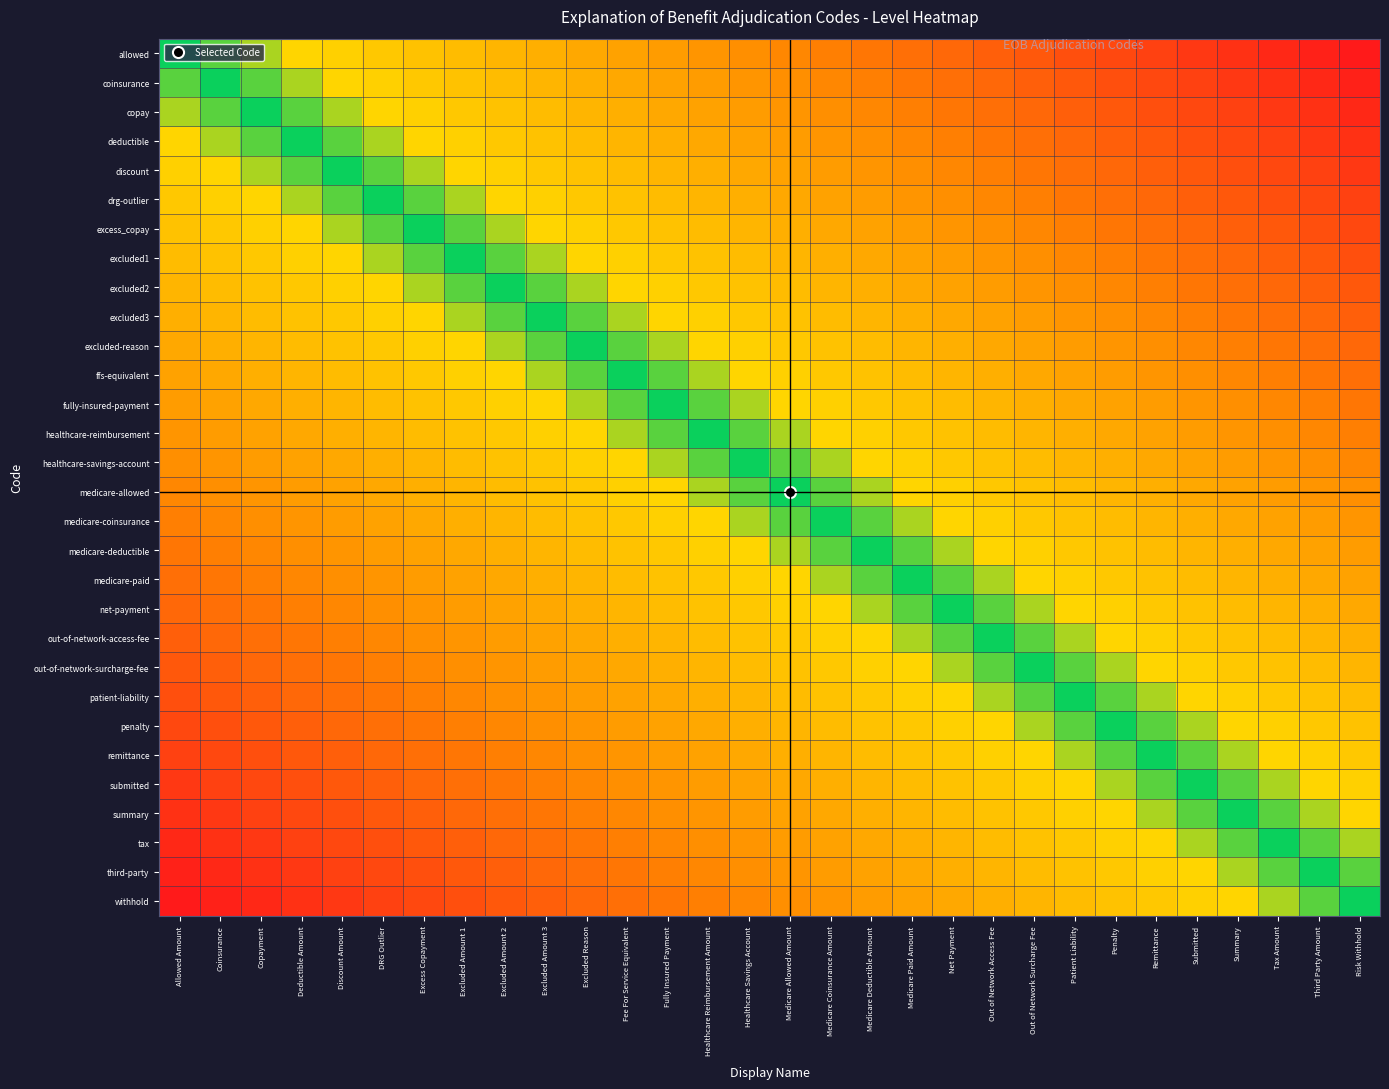

Reading left to right, transcribe all the data shown in this chart.

allowed: Allowed Amount=0.0	Coinsurance=0.0	Copayment=0.1	Deductible Amount=0.1	Discount Amount=0.1	DRG Outlier=0.2	Excess Copayment=0.2	Excluded Amount 1=0.2	Excluded Amount 2=0.3	Excluded Amount 3=0.3	Excluded Reason=0.3	Fee For Service Equivalent=0.4	Fully Insured Payment=0.4	Healthcare Reimbursement Amount=0.4	Healthcare Savings Account=0.5	Medicare Allowed Amount=0.5	Medicare Coinsurance Amount=0.6	Medicare Deductible Amount=0.6	Medicare Paid Amount=0.6	Net Payment=0.7	Out of Network Access Fee=0.7	Out of Network Surcharge Fee=0.7	Patient Liability=0.8	Penalty=0.8	Remittance=0.8	Submitted=0.9	Summary=0.9	Tax Amount=0.9	Third Party Amount=1.0	Risk Withhold=1.0
coinsurance: Allowed Amount=-0.0	Coinsurance=0.0	Copayment=0.0	Deductible Amount=0.1	Discount Amount=0.1	DRG Outlier=0.1	Excess Copayment=0.2	Excluded Amount 1=0.2	Excluded Amount 2=0.2	Excluded Amount 3=0.3	Excluded Reason=0.3	Fee For Service Equivalent=0.3	Fully Insured Payment=0.4	Healthcare Reimbursement Amount=0.4	Healthcare Savings Account=0.4	Medicare Allowed Amount=0.5	Medicare Coinsurance Amount=0.5	Medicare Deductible Amount=0.6	Medicare Paid Amount=0.6	Net Payment=0.6	Out of Network Access Fee=0.7	Out of Network Surcharge Fee=0.7	Patient Liability=0.7	Penalty=0.8	Remittance=0.8	Submitted=0.8	Summary=0.9	Tax Amount=0.9	Third Party Amount=0.9	Risk Withhold=1.0
copay: Allowed Amount=-0.1	Coinsurance=-0.0	Copayment=0.0	Deductible Amount=0.0	Discount Amount=0.1	DRG Outlier=0.1	Excess Copayment=0.1	Excluded Amount 1=0.2	Excluded Amount 2=0.2	Excluded Amount 3=0.2	Excluded Reason=0.3	Fee For Service Equivalent=0.3	Fully Insured Payment=0.3	Healthcare Reimbursement Amount=0.4	Healthcare Savings Account=0.4	Medicare Allowed Amount=0.4	Medicare Coinsurance Amount=0.5	Medicare Deductible Amount=0.5	Medicare Paid Amount=0.6	Net Payment=0.6	Out of Network Access Fee=0.6	Out of Network Surcharge Fee=0.7	Patient Liability=0.7	Penalty=0.7	Remittance=0.8	Submitted=0.8	Summary=0.8	Tax Amount=0.9	Third Party Amount=0.9	Risk Withhold=0.9
deductible: Allowed Amount=-0.1	Coinsurance=-0.1	Copayment=-0.0	Deductible Amount=0.0	Discount Amount=0.0	DRG Outlier=0.1	Excess Copayment=0.1	Excluded Amount 1=0.1	Excluded Amount 2=0.2	Excluded Amount 3=0.2	Excluded Reason=0.2	Fee For Service Equivalent=0.3	Fully Insured Payment=0.3	Healthcare Reimbursement Amount=0.3	Healthcare Savings Account=0.4	Medicare Allowed Amount=0.4	Medicare Coinsurance Amount=0.4	Medicare Deductible Amount=0.5	Medicare Paid Amount=0.5	Net Payment=0.6	Out of Network Access Fee=0.6	Out of Network Surcharge Fee=0.6	Patient Liability=0.7	Penalty=0.7	Remittance=0.7	Submitted=0.8	Summary=0.8	Tax Amount=0.8	Third Party Amount=0.9	Risk Withhold=0.9
discount: Allowed Amount=-0.1	Coinsurance=-0.1	Copayment=-0.1	Deductible Amount=-0.0	Discount Amount=0.0	DRG Outlier=0.0	Excess Copayment=0.1	Excluded Amount 1=0.1	Excluded Amount 2=0.1	Excluded Amount 3=0.2	Excluded Reason=0.2	Fee For Service Equivalent=0.2	Fully Insured Payment=0.3	Healthcare Reimbursement Amount=0.3	Healthcare Savings Account=0.3	Medicare Allowed Amount=0.4	Medicare Coinsurance Amount=0.4	Medicare Deductible Amount=0.4	Medicare Paid Amount=0.5	Net Payment=0.5	Out of Network Access Fee=0.6	Out of Network Surcharge Fee=0.6	Patient Liability=0.6	Penalty=0.7	Remittance=0.7	Submitted=0.7	Summary=0.8	Tax Amount=0.8	Third Party Amount=0.8	Risk Withhold=0.9
drg-outlier: Allowed Amount=-0.2	Coinsurance=-0.1	Copayment=-0.1	Deductible Amount=-0.1	Discount Amount=-0.0	DRG Outlier=0.0	Excess Copayment=0.0	Excluded Amount 1=0.1	Excluded Amount 2=0.1	Excluded Amount 3=0.1	Excluded Reason=0.2	Fee For Service Equivalent=0.2	Fully Insured Payment=0.2	Healthcare Reimbursement Amount=0.3	Healthcare Savings Account=0.3	Medicare Allowed Amount=0.3	Medicare Coinsurance Amount=0.4	Medicare Deductible Amount=0.4	Medicare Paid Amount=0.4	Net Payment=0.5	Out of Network Access Fee=0.5	Out of Network Surcharge Fee=0.6	Patient Liability=0.6	Penalty=0.6	Remittance=0.7	Submitted=0.7	Summary=0.7	Tax Amount=0.8	Third Party Amount=0.8	Risk Withhold=0.8
excess_copay: Allowed Amount=-0.2	Coinsurance=-0.2	Copayment=-0.1	Deductible Amount=-0.1	Discount Amount=-0.1	DRG Outlier=-0.0	Excess Copayment=0.0	Excluded Amount 1=0.0	Excluded Amount 2=0.1	Excluded Amount 3=0.1	Excluded Reason=0.1	Fee For Service Equivalent=0.2	Fully Insured Payment=0.2	Healthcare Reimbursement Amount=0.2	Healthcare Savings Account=0.3	Medicare Allowed Amount=0.3	Medicare Coinsurance Amount=0.3	Medicare Deductible Amount=0.4	Medicare Paid Amount=0.4	Net Payment=0.4	Out of Network Access Fee=0.5	Out of Network Surcharge Fee=0.5	Patient Liability=0.6	Penalty=0.6	Remittance=0.6	Submitted=0.7	Summary=0.7	Tax Amount=0.7	Third Party Amount=0.8	Risk Withhold=0.8
excluded1: Allowed Amount=-0.2	Coinsurance=-0.2	Copayment=-0.2	Deductible Amount=-0.1	Discount Amount=-0.1	DRG Outlier=-0.1	Excess Copayment=-0.0	Excluded Amount 1=0.0	Excluded Amount 2=0.0	Excluded Amount 3=0.1	Excluded Reason=0.1	Fee For Service Equivalent=0.1	Fully Insured Payment=0.2	Healthcare Reimbursement Amount=0.2	Healthcare Savings Account=0.2	Medicare Allowed Amount=0.3	Medicare Coinsurance Amount=0.3	Medicare Deductible Amount=0.3	Medicare Paid Amount=0.4	Net Payment=0.4	Out of Network Access Fee=0.4	Out of Network Surcharge Fee=0.5	Patient Liability=0.5	Penalty=0.6	Remittance=0.6	Submitted=0.6	Summary=0.7	Tax Amount=0.7	Third Party Amount=0.7	Risk Withhold=0.8
excluded2: Allowed Amount=-0.3	Coinsurance=-0.2	Copayment=-0.2	Deductible Amount=-0.2	Discount Amount=-0.1	DRG Outlier=-0.1	Excess Copayment=-0.1	Excluded Amount 1=-0.0	Excluded Amount 2=0.0	Excluded Amount 3=0.0	Excluded Reason=0.1	Fee For Service Equivalent=0.1	Fully Insured Payment=0.1	Healthcare Reimbursement Amount=0.2	Healthcare Savings Account=0.2	Medicare Allowed Amount=0.2	Medicare Coinsurance Amount=0.3	Medicare Deductible Amount=0.3	Medicare Paid Amount=0.3	Net Payment=0.4	Out of Network Access Fee=0.4	Out of Network Surcharge Fee=0.4	Patient Liability=0.5	Penalty=0.5	Remittance=0.6	Submitted=0.6	Summary=0.6	Tax Amount=0.7	Third Party Amount=0.7	Risk Withhold=0.7
excluded3: Allowed Amount=-0.3	Coinsurance=-0.3	Copayment=-0.2	Deductible Amount=-0.2	Discount Amount=-0.2	DRG Outlier=-0.1	Excess Copayment=-0.1	Excluded Amount 1=-0.1	Excluded Amount 2=-0.0	Excluded Amount 3=0.0	Excluded Reason=0.0	Fee For Service Equivalent=0.1	Fully Insured Payment=0.1	Healthcare Reimbursement Amount=0.1	Healthcare Savings Account=0.2	Medicare Allowed Amount=0.2	Medicare Coinsurance Amount=0.2	Medicare Deductible Amount=0.3	Medicare Paid Amount=0.3	Net Payment=0.3	Out of Network Access Fee=0.4	Out of Network Surcharge Fee=0.4	Patient Liability=0.4	Penalty=0.5	Remittance=0.5	Submitted=0.6	Summary=0.6	Tax Amount=0.6	Third Party Amount=0.7	Risk Withhold=0.7
excluded-reason: Allowed Amount=-0.3	Coinsurance=-0.3	Copayment=-0.3	Deductible Amount=-0.2	Discount Amount=-0.2	DRG Outlier=-0.2	Excess Copayment=-0.1	Excluded Amount 1=-0.1	Excluded Amount 2=-0.1	Excluded Amount 3=-0.0	Excluded Reason=0.0	Fee For Service Equivalent=0.0	Fully Insured Payment=0.1	Healthcare Reimbursement Amount=0.1	Healthcare Savings Account=0.1	Medicare Allowed Amount=0.2	Medicare Coinsurance Amount=0.2	Medicare Deductible Amount=0.2	Medicare Paid Amount=0.3	Net Payment=0.3	Out of Network Access Fee=0.3	Out of Network Surcharge Fee=0.4	Patient Liability=0.4	Penalty=0.4	Remittance=0.5	Submitted=0.5	Summary=0.6	Tax Amount=0.6	Third Party Amount=0.6	Risk Withhold=0.7
ffs-equivalent: Allowed Amount=-0.4	Coinsurance=-0.3	Copayment=-0.3	Deductible Amount=-0.3	Discount Amount=-0.2	DRG Outlier=-0.2	Excess Copayment=-0.2	Excluded Amount 1=-0.1	Excluded Amount 2=-0.1	Excluded Amount 3=-0.1	Excluded Reason=-0.0	Fee For Service Equivalent=0.0	Fully Insured Payment=0.0	Healthcare Reimbursement Amount=0.1	Healthcare Savings Account=0.1	Medicare Allowed Amount=0.1	Medicare Coinsurance Amount=0.2	Medicare Deductible Amount=0.2	Medicare Paid Amount=0.2	Net Payment=0.3	Out of Network Access Fee=0.3	Out of Network Surcharge Fee=0.3	Patient Liability=0.4	Penalty=0.4	Remittance=0.4	Submitted=0.5	Summary=0.5	Tax Amount=0.6	Third Party Amount=0.6	Risk Withhold=0.6
fully-insured-payment: Allowed Amount=-0.4	Coinsurance=-0.4	Copayment=-0.3	Deductible Amount=-0.3	Discount Amount=-0.3	DRG Outlier=-0.2	Excess Copayment=-0.2	Excluded Amount 1=-0.2	Excluded Amount 2=-0.1	Excluded Amount 3=-0.1	Excluded Reason=-0.1	Fee For Service Equivalent=-0.0	Fully Insured Payment=0.0	Healthcare Reimbursement Amount=0.0	Healthcare Savings Account=0.1	Medicare Allowed Amount=0.1	Medicare Coinsurance Amount=0.1	Medicare Deductible Amount=0.2	Medicare Paid Amount=0.2	Net Payment=0.2	Out of Network Access Fee=0.3	Out of Network Surcharge Fee=0.3	Patient Liability=0.3	Penalty=0.4	Remittance=0.4	Submitted=0.4	Summary=0.5	Tax Amount=0.5	Third Party Amount=0.6	Risk Withhold=0.6
healthcare-reimbursement: Allowed Amount=-0.4	Coinsurance=-0.4	Copayment=-0.4	Deductible Amount=-0.3	Discount Amount=-0.3	DRG Outlier=-0.3	Excess Copayment=-0.2	Excluded Amount 1=-0.2	Excluded Amount 2=-0.2	Excluded Amount 3=-0.1	Excluded Reason=-0.1	Fee For Service Equivalent=-0.1	Fully Insured Payment=-0.0	Healthcare Reimbursement Amount=0.0	Healthcare Savings Account=0.0	Medicare Allowed Amount=0.1	Medicare Coinsurance Amount=0.1	Medicare Deductible Amount=0.1	Medicare Paid Amount=0.2	Net Payment=0.2	Out of Network Access Fee=0.2	Out of Network Surcharge Fee=0.3	Patient Liability=0.3	Penalty=0.3	Remittance=0.4	Submitted=0.4	Summary=0.4	Tax Amount=0.5	Third Party Amount=0.5	Risk Withhold=0.6
healthcare-savings-account: Allowed Amount=-0.5	Coinsurance=-0.4	Copayment=-0.4	Deductible Amount=-0.4	Discount Amount=-0.3	DRG Outlier=-0.3	Excess Copayment=-0.3	Excluded Amount 1=-0.2	Excluded Amount 2=-0.2	Excluded Amount 3=-0.2	Excluded Reason=-0.1	Fee For Service Equivalent=-0.1	Fully Insured Payment=-0.1	Healthcare Reimbursement Amount=-0.0	Healthcare Savings Account=0.0	Medicare Allowed Amount=0.0	Medicare Coinsurance Amount=0.1	Medicare Deductible Amount=0.1	Medicare Paid Amount=0.1	Net Payment=0.2	Out of Network Access Fee=0.2	Out of Network Surcharge Fee=0.2	Patient Liability=0.3	Penalty=0.3	Remittance=0.3	Submitted=0.4	Summary=0.4	Tax Amount=0.4	Third Party Amount=0.5	Risk Withhold=0.5
medicare-allowed: Allowed Amount=-0.5	Coinsurance=-0.5	Copayment=-0.4	Deductible Amount=-0.4	Discount Amount=-0.4	DRG Outlier=-0.3	Excess Copayment=-0.3	Excluded Amount 1=-0.3	Excluded Amount 2=-0.2	Excluded Amount 3=-0.2	Excluded Reason=-0.2	Fee For Service Equivalent=-0.1	Fully Insured Payment=-0.1	Healthcare Reimbursement Amount=-0.1	Healthcare Savings Account=-0.0	Medicare Allowed Amount=0.0	Medicare Coinsurance Amount=0.0	Medicare Deductible Amount=0.1	Medicare Paid Amount=0.1	Net Payment=0.1	Out of Network Access Fee=0.2	Out of Network Surcharge Fee=0.2	Patient Liability=0.2	Penalty=0.3	Remittance=0.3	Submitted=0.3	Summary=0.4	Tax Amount=0.4	Third Party Amount=0.4	Risk Withhold=0.5
medicare-coinsurance: Allowed Amount=-0.6	Coinsurance=-0.5	Copayment=-0.5	Deductible Amount=-0.4	Discount Amount=-0.4	DRG Outlier=-0.4	Excess Copayment=-0.3	Excluded Amount 1=-0.3	Excluded Amount 2=-0.3	Excluded Amount 3=-0.2	Excluded Reason=-0.2	Fee For Service Equivalent=-0.2	Fully Insured Payment=-0.1	Healthcare Reimbursement Amount=-0.1	Healthcare Savings Account=-0.1	Medicare Allowed Amount=-0.0	Medicare Coinsurance Amount=0.0	Medicare Deductible Amount=0.0	Medicare Paid Amount=0.1	Net Payment=0.1	Out of Network Access Fee=0.1	Out of Network Surcharge Fee=0.2	Patient Liability=0.2	Penalty=0.2	Remittance=0.3	Submitted=0.3	Summary=0.3	Tax Amount=0.4	Third Party Amount=0.4	Risk Withhold=0.4
medicare-deductible: Allowed Amount=-0.6	Coinsurance=-0.6	Copayment=-0.5	Deductible Amount=-0.5	Discount Amount=-0.4	DRG Outlier=-0.4	Excess Copayment=-0.4	Excluded Amount 1=-0.3	Excluded Amount 2=-0.3	Excluded Amount 3=-0.3	Excluded Reason=-0.2	Fee For Service Equivalent=-0.2	Fully Insured Payment=-0.2	Healthcare Reimbursement Amount=-0.1	Healthcare Savings Account=-0.1	Medicare Allowed Amount=-0.1	Medicare Coinsurance Amount=-0.0	Medicare Deductible Amount=0.0	Medicare Paid Amount=0.0	Net Payment=0.1	Out of Network Access Fee=0.1	Out of Network Surcharge Fee=0.1	Patient Liability=0.2	Penalty=0.2	Remittance=0.2	Submitted=0.3	Summary=0.3	Tax Amount=0.3	Third Party Amount=0.4	Risk Withhold=0.4
medicare-paid: Allowed Amount=-0.6	Coinsurance=-0.6	Copayment=-0.6	Deductible Amount=-0.5	Discount Amount=-0.5	DRG Outlier=-0.4	Excess Copayment=-0.4	Excluded Amount 1=-0.4	Excluded Amount 2=-0.3	Excluded Amount 3=-0.3	Excluded Reason=-0.3	Fee For Service Equivalent=-0.2	Fully Insured Payment=-0.2	Healthcare Reimbursement Amount=-0.2	Healthcare Savings Account=-0.1	Medicare Allowed Amount=-0.1	Medicare Coinsurance Amount=-0.1	Medicare Deductible Amount=-0.0	Medicare Paid Amount=0.0	Net Payment=0.0	Out of Network Access Fee=0.1	Out of Network Surcharge Fee=0.1	Patient Liability=0.1	Penalty=0.2	Remittance=0.2	Submitted=0.2	Summary=0.3	Tax Amount=0.3	Third Party Amount=0.3	Risk Withhold=0.4
net-payment: Allowed Amount=-0.7	Coinsurance=-0.6	Copayment=-0.6	Deductible Amount=-0.6	Discount Amount=-0.5	DRG Outlier=-0.5	Excess Copayment=-0.4	Excluded Amount 1=-0.4	Excluded Amount 2=-0.4	Excluded Amount 3=-0.3	Excluded Reason=-0.3	Fee For Service Equivalent=-0.3	Fully Insured Payment=-0.2	Healthcare Reimbursement Amount=-0.2	Healthcare Savings Account=-0.2	Medicare Allowed Amount=-0.1	Medicare Coinsurance Amount=-0.1	Medicare Deductible Amount=-0.1	Medicare Paid Amount=-0.0	Net Payment=0.0	Out of Network Access Fee=0.0	Out of Network Surcharge Fee=0.1	Patient Liability=0.1	Penalty=0.1	Remittance=0.2	Submitted=0.2	Summary=0.2	Tax Amount=0.3	Third Party Amount=0.3	Risk Withhold=0.3
out-of-network-access-fee: Allowed Amount=-0.7	Coinsurance=-0.7	Copayment=-0.6	Deductible Amount=-0.6	Discount Amount=-0.6	DRG Outlier=-0.5	Excess Copayment=-0.5	Excluded Amount 1=-0.4	Excluded Amount 2=-0.4	Excluded Amount 3=-0.4	Excluded Reason=-0.3	Fee For Service Equivalent=-0.3	Fully Insured Payment=-0.3	Healthcare Reimbursement Amount=-0.2	Healthcare Savings Account=-0.2	Medicare Allowed Amount=-0.2	Medicare Coinsurance Amount=-0.1	Medicare Deductible Amount=-0.1	Medicare Paid Amount=-0.1	Net Payment=-0.0	Out of Network Access Fee=0.0	Out of Network Surcharge Fee=0.0	Patient Liability=0.1	Penalty=0.1	Remittance=0.1	Submitted=0.2	Summary=0.2	Tax Amount=0.2	Third Party Amount=0.3	Risk Withhold=0.3
out-of-network-surcharge-fee: Allowed Amount=-0.7	Coinsurance=-0.7	Copayment=-0.7	Deductible Amount=-0.6	Discount Amount=-0.6	DRG Outlier=-0.6	Excess Copayment=-0.5	Excluded Amount 1=-0.5	Excluded Amount 2=-0.4	Excluded Amount 3=-0.4	Excluded Reason=-0.4	Fee For Service Equivalent=-0.3	Fully Insured Payment=-0.3	Healthcare Reimbursement Amount=-0.3	Healthcare Savings Account=-0.2	Medicare Allowed Amount=-0.2	Medicare Coinsurance Amount=-0.2	Medicare Deductible Amount=-0.1	Medicare Paid Amount=-0.1	Net Payment=-0.1	Out of Network Access Fee=-0.0	Out of Network Surcharge Fee=0.0	Patient Liability=0.0	Penalty=0.1	Remittance=0.1	Submitted=0.1	Summary=0.2	Tax Amount=0.2	Third Party Amount=0.2	Risk Withhold=0.3
patient-liability: Allowed Amount=-0.8	Coinsurance=-0.7	Copayment=-0.7	Deductible Amount=-0.7	Discount Amount=-0.6	DRG Outlier=-0.6	Excess Copayment=-0.6	Excluded Amount 1=-0.5	Excluded Amount 2=-0.5	Excluded Amount 3=-0.4	Excluded Reason=-0.4	Fee For Service Equivalent=-0.4	Fully Insured Payment=-0.3	Healthcare Reimbursement Amount=-0.3	Healthcare Savings Account=-0.3	Medicare Allowed Amount=-0.2	Medicare Coinsurance Amount=-0.2	Medicare Deductible Amount=-0.2	Medicare Paid Amount=-0.1	Net Payment=-0.1	Out of Network Access Fee=-0.1	Out of Network Surcharge Fee=-0.0	Patient Liability=0.0	Penalty=0.0	Remittance=0.1	Submitted=0.1	Summary=0.1	Tax Amount=0.2	Third Party Amount=0.2	Risk Withhold=0.2
penalty: Allowed Amount=-0.8	Coinsurance=-0.8	Copayment=-0.7	Deductible Amount=-0.7	Discount Amount=-0.7	DRG Outlier=-0.6	Excess Copayment=-0.6	Excluded Amount 1=-0.6	Excluded Amount 2=-0.5	Excluded Amount 3=-0.5	Excluded Reason=-0.4	Fee For Service Equivalent=-0.4	Fully Insured Payment=-0.4	Healthcare Reimbursement Amount=-0.3	Healthcare Savings Account=-0.3	Medicare Allowed Amount=-0.3	Medicare Coinsurance Amount=-0.2	Medicare Deductible Amount=-0.2	Medicare Paid Amount=-0.2	Net Payment=-0.1	Out of Network Access Fee=-0.1	Out of Network Surcharge Fee=-0.1	Patient Liability=-0.0	Penalty=0.0	Remittance=0.0	Submitted=0.1	Summary=0.1	Tax Amount=0.1	Third Party Amount=0.2	Risk Withhold=0.2
remittance: Allowed Amount=-0.8	Coinsurance=-0.8	Copayment=-0.8	Deductible Amount=-0.7	Discount Amount=-0.7	DRG Outlier=-0.7	Excess Copayment=-0.6	Excluded Amount 1=-0.6	Excluded Amount 2=-0.6	Excluded Amount 3=-0.5	Excluded Reason=-0.5	Fee For Service Equivalent=-0.4	Fully Insured Payment=-0.4	Healthcare Reimbursement Amount=-0.4	Healthcare Savings Account=-0.3	Medicare Allowed Amount=-0.3	Medicare Coinsurance Amount=-0.3	Medicare Deductible Amount=-0.2	Medicare Paid Amount=-0.2	Net Payment=-0.2	Out of Network Access Fee=-0.1	Out of Network Surcharge Fee=-0.1	Patient Liability=-0.1	Penalty=-0.0	Remittance=0.0	Submitted=0.0	Summary=0.1	Tax Amount=0.1	Third Party Amount=0.1	Risk Withhold=0.2
submitted: Allowed Amount=-0.9	Coinsurance=-0.8	Copayment=-0.8	Deductible Amount=-0.8	Discount Amount=-0.7	DRG Outlier=-0.7	Excess Copayment=-0.7	Excluded Amount 1=-0.6	Excluded Amount 2=-0.6	Excluded Amount 3=-0.6	Excluded Reason=-0.5	Fee For Service Equivalent=-0.5	Fully Insured Payment=-0.4	Healthcare Reimbursement Amount=-0.4	Healthcare Savings Account=-0.4	Medicare Allowed Amount=-0.3	Medicare Coinsurance Amount=-0.3	Medicare Deductible Amount=-0.3	Medicare Paid Amount=-0.2	Net Payment=-0.2	Out of Network Access Fee=-0.2	Out of Network Surcharge Fee=-0.1	Patient Liability=-0.1	Penalty=-0.1	Remittance=-0.0	Submitted=0.0	Summary=0.0	Tax Amount=0.1	Third Party Amount=0.1	Risk Withhold=0.1
summary: Allowed Amount=-0.9	Coinsurance=-0.9	Copayment=-0.8	Deductible Amount=-0.8	Discount Amount=-0.8	DRG Outlier=-0.7	Excess Copayment=-0.7	Excluded Amount 1=-0.7	Excluded Amount 2=-0.6	Excluded Amount 3=-0.6	Excluded Reason=-0.6	Fee For Service Equivalent=-0.5	Fully Insured Payment=-0.5	Healthcare Reimbursement Amount=-0.4	Healthcare Savings Account=-0.4	Medicare Allowed Amount=-0.4	Medicare Coinsurance Amount=-0.3	Medicare Deductible Amount=-0.3	Medicare Paid Amount=-0.3	Net Payment=-0.2	Out of Network Access Fee=-0.2	Out of Network Surcharge Fee=-0.2	Patient Liability=-0.1	Penalty=-0.1	Remittance=-0.1	Submitted=-0.0	Summary=0.0	Tax Amount=0.0	Third Party Amount=0.1	Risk Withhold=0.1
tax: Allowed Amount=-0.9	Coinsurance=-0.9	Copayment=-0.9	Deductible Amount=-0.8	Discount Amount=-0.8	DRG Outlier=-0.8	Excess Copayment=-0.7	Excluded Amount 1=-0.7	Excluded Amount 2=-0.7	Excluded Amount 3=-0.6	Excluded Reason=-0.6	Fee For Service Equivalent=-0.6	Fully Insured Payment=-0.5	Healthcare Reimbursement Amount=-0.5	Healthcare Savings Account=-0.4	Medicare Allowed Amount=-0.4	Medicare Coinsurance Amount=-0.4	Medicare Deductible Amount=-0.3	Medicare Paid Amount=-0.3	Net Payment=-0.3	Out of Network Access Fee=-0.2	Out of Network Surcharge Fee=-0.2	Patient Liability=-0.2	Penalty=-0.1	Remittance=-0.1	Submitted=-0.1	Summary=-0.0	Tax Amount=0.0	Third Party Amount=0.0	Risk Withhold=0.1
third-party: Allowed Amount=-1.0	Coinsurance=-0.9	Copayment=-0.9	Deductible Amount=-0.9	Discount Amount=-0.8	DRG Outlier=-0.8	Excess Copayment=-0.8	Excluded Amount 1=-0.7	Excluded Amount 2=-0.7	Excluded Amount 3=-0.7	Excluded Reason=-0.6	Fee For Service Equivalent=-0.6	Fully Insured Payment=-0.6	Healthcare Reimbursement Amount=-0.5	Healthcare Savings Account=-0.5	Medicare Allowed Amount=-0.4	Medicare Coinsurance Amount=-0.4	Medicare Deductible Amount=-0.4	Medicare Paid Amount=-0.3	Net Payment=-0.3	Out of Network Access Fee=-0.3	Out of Network Surcharge Fee=-0.2	Patient Liability=-0.2	Penalty=-0.2	Remittance=-0.1	Submitted=-0.1	Summary=-0.1	Tax Amount=-0.0	Third Party Amount=0.0	Risk Withhold=0.0
withhold: Allowed Amount=-1.0	Coinsurance=-1.0	Copayment=-0.9	Deductible Amount=-0.9	Discount Amount=-0.9	DRG Outlier=-0.8	Excess Copayment=-0.8	Excluded Amount 1=-0.8	Excluded Amount 2=-0.7	Excluded Amount 3=-0.7	Excluded Reason=-0.7	Fee For Service Equivalent=-0.6	Fully Insured Payment=-0.6	Healthcare Reimbursement Amount=-0.6	Healthcare Savings Account=-0.5	Medicare Allowed Amount=-0.5	Medicare Coinsurance Amount=-0.4	Medicare Deductible Amount=-0.4	Medicare Paid Amount=-0.4	Net Payment=-0.3	Out of Network Access Fee=-0.3	Out of Network Surcharge Fee=-0.3	Patient Liability=-0.2	Penalty=-0.2	Remittance=-0.2	Submitted=-0.1	Summary=-0.1	Tax Amount=-0.1	Third Party Amount=-0.0	Risk Withhold=0.0